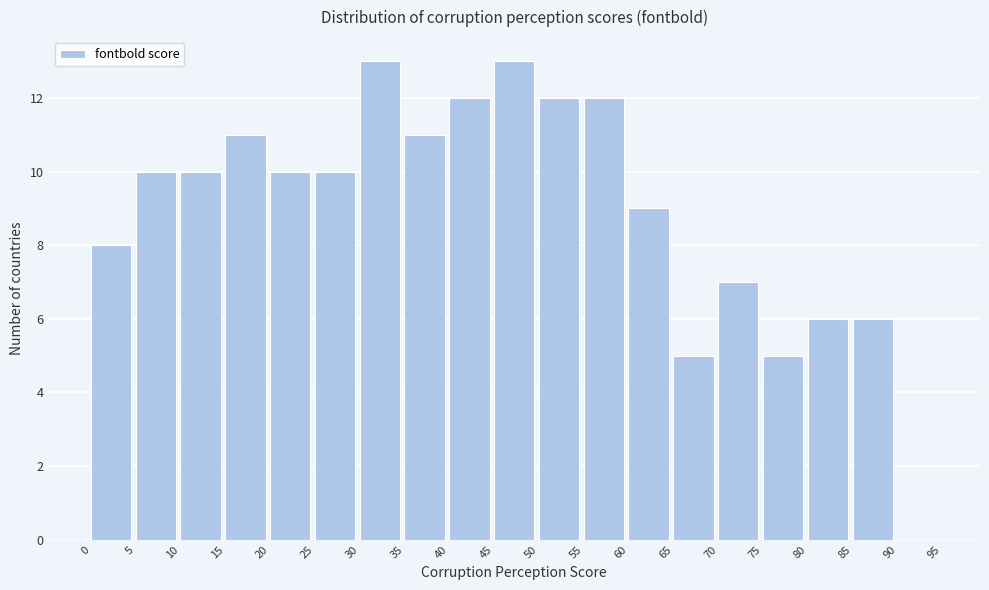

Reading left to right, list every bar in this chart as the range it spans on the x-axis followed by its height. The values are not printed on the chart, so give them approximately, as read against the axis.

0 to 5: 8
5 to 10: 10
10 to 15: 10
15 to 20: 11
20 to 25: 10
25 to 30: 10
30 to 35: 13
35 to 40: 11
40 to 45: 12
45 to 50: 13
50 to 55: 12
55 to 60: 12
60 to 65: 9
65 to 70: 5
70 to 75: 7
75 to 80: 5
80 to 85: 6
85 to 90: 6
90 to 95: 0